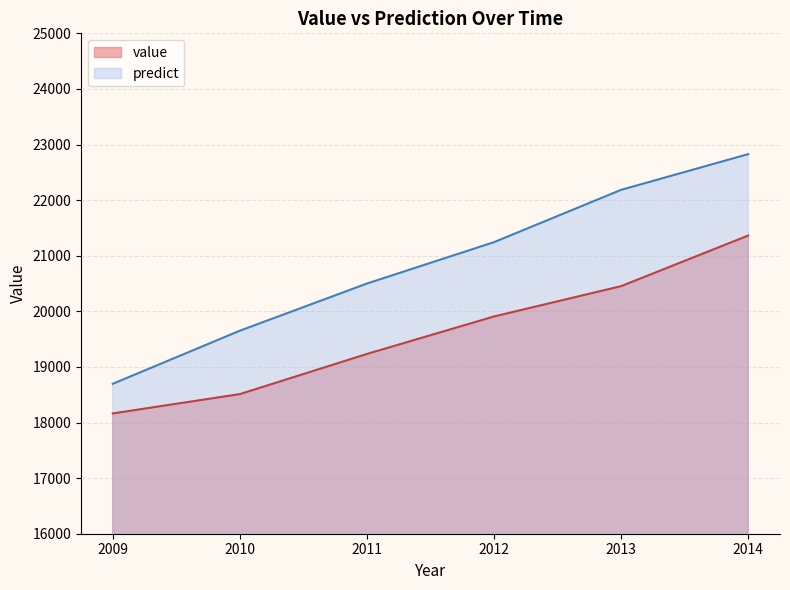

Which label corresponds to the smallest value in the chart?

2009